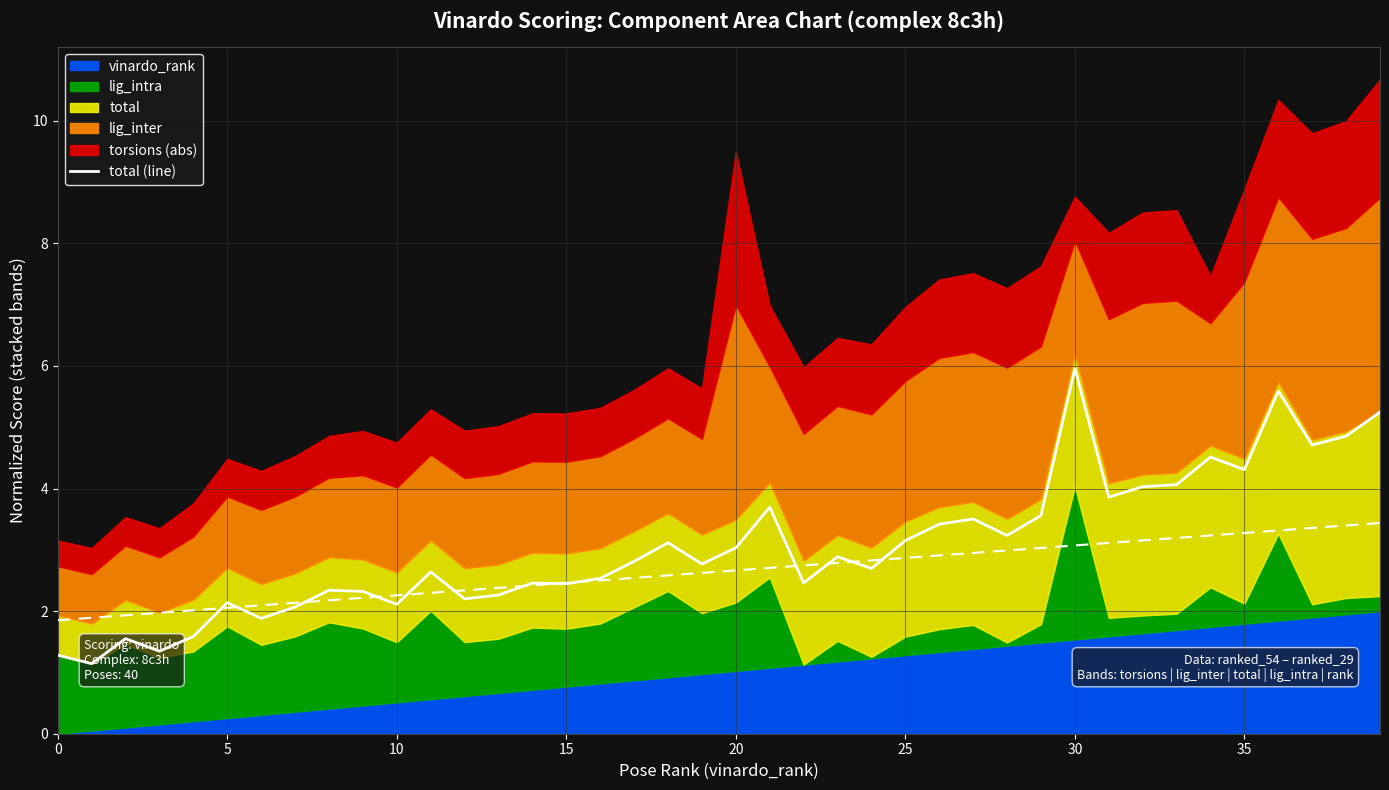

What is the ratio of the value at 13 to the value at 16?

0.9